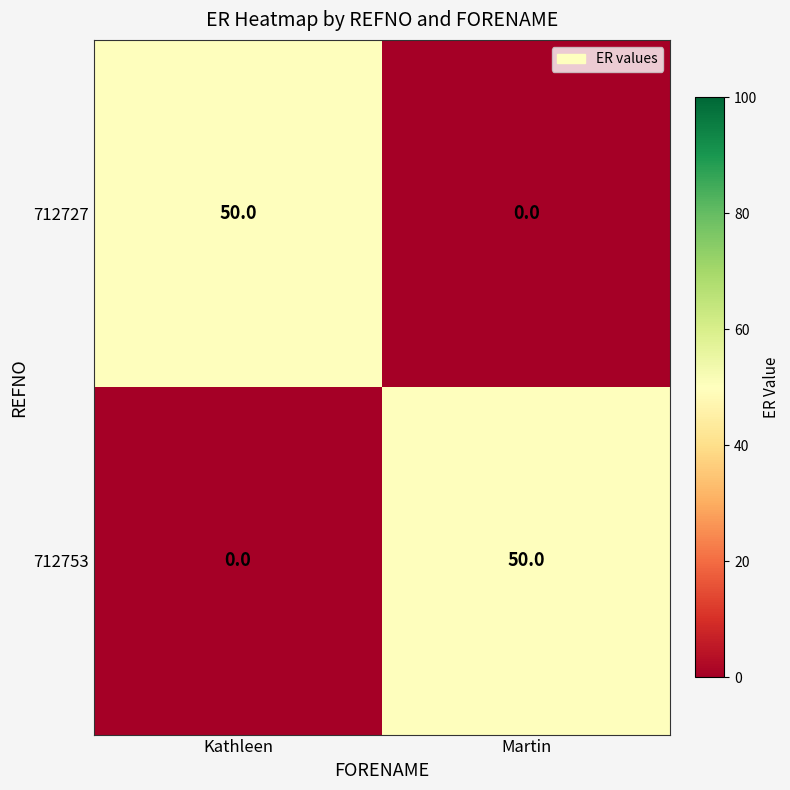

What is the maximum value shown in the chart?

50